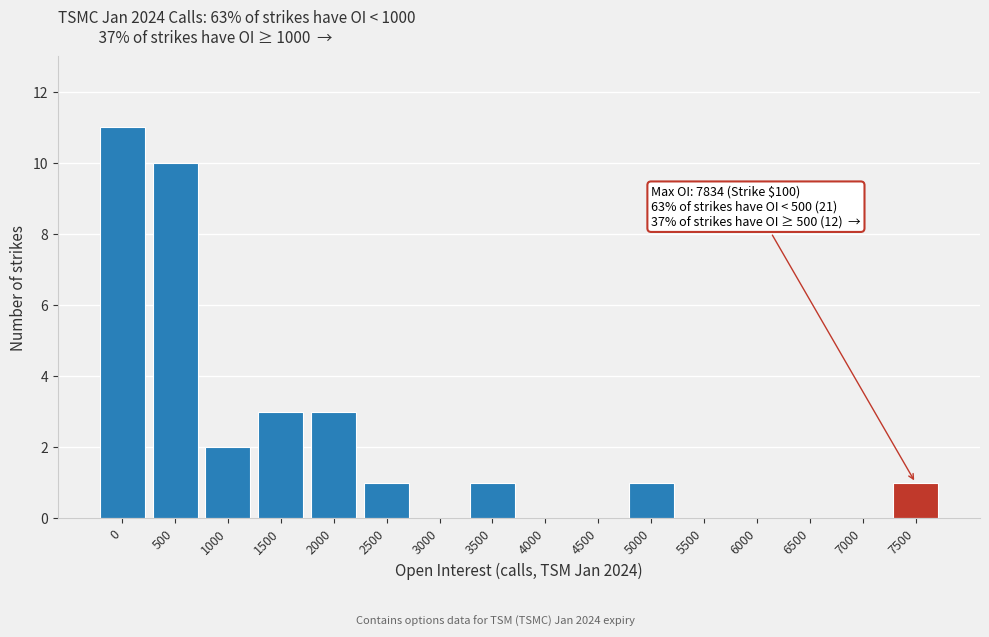

Reading left to right, transcribe all the data shown in this chart.

0=11	500=10	1000=2	1500=3	2000=3	2500=1	3000=0	3500=1	4000=0	4500=0	5000=1	5500=0	6000=0	6500=0	7000=0	7500=1